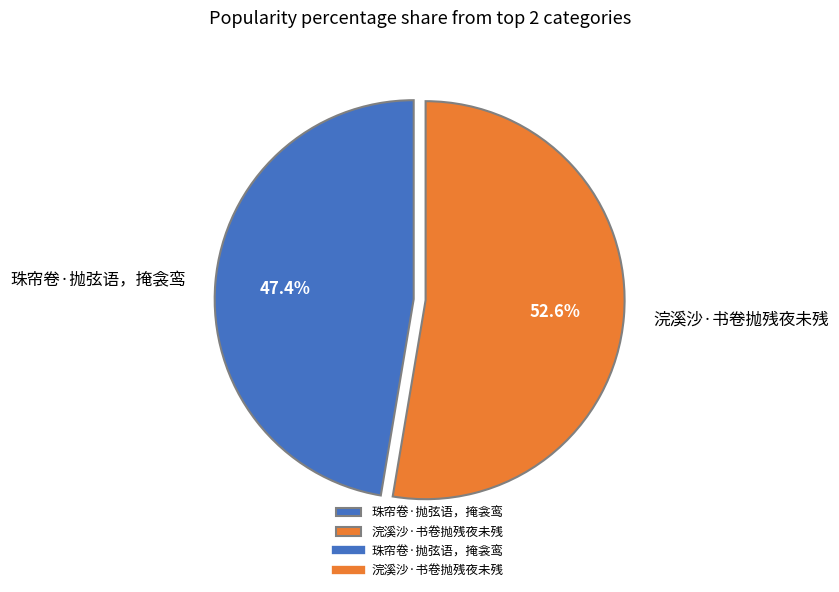

Which has a higher value, 浣溪沙·书卷抛残夜未残 or 珠帘卷·抛弦语，掩衾鸾?

浣溪沙·书卷抛残夜未残